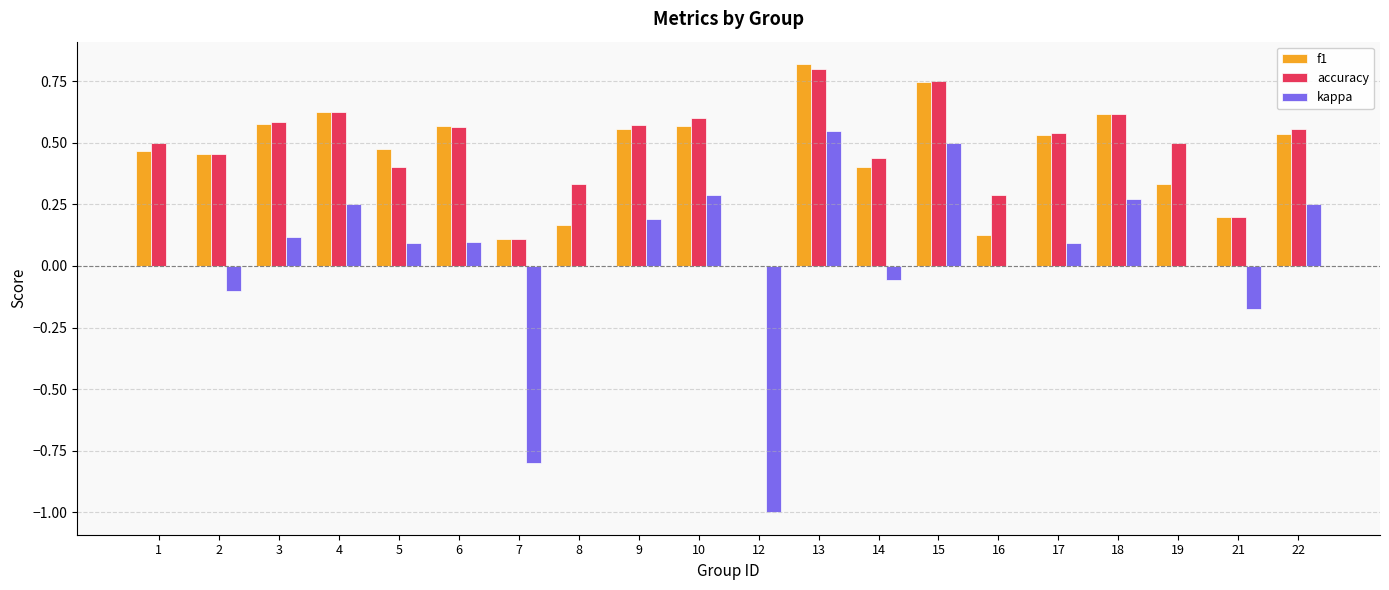

At which category is the sum across all series the highest?

13